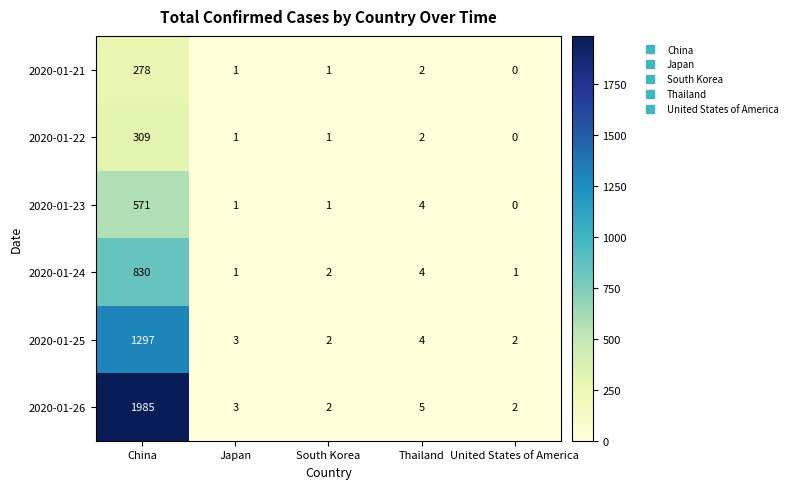

What is the total value across all series at United States of America?

5